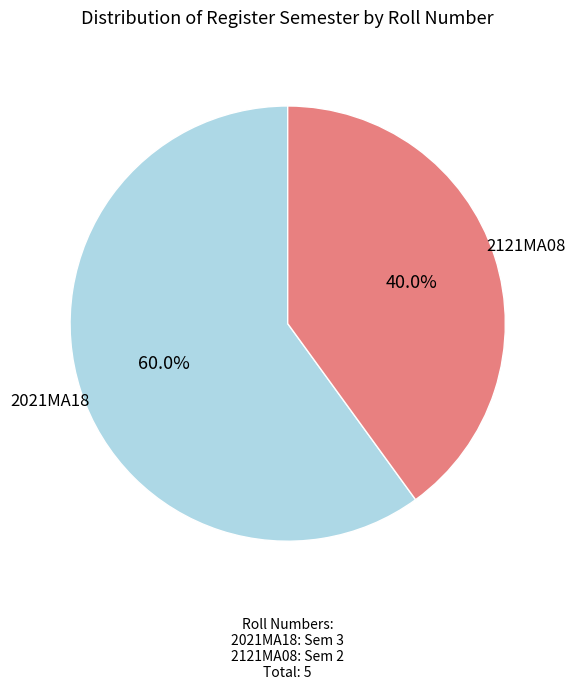

To the nearest percent, what is the combined percentage of 2121MA08 and 2021MA18?

100%